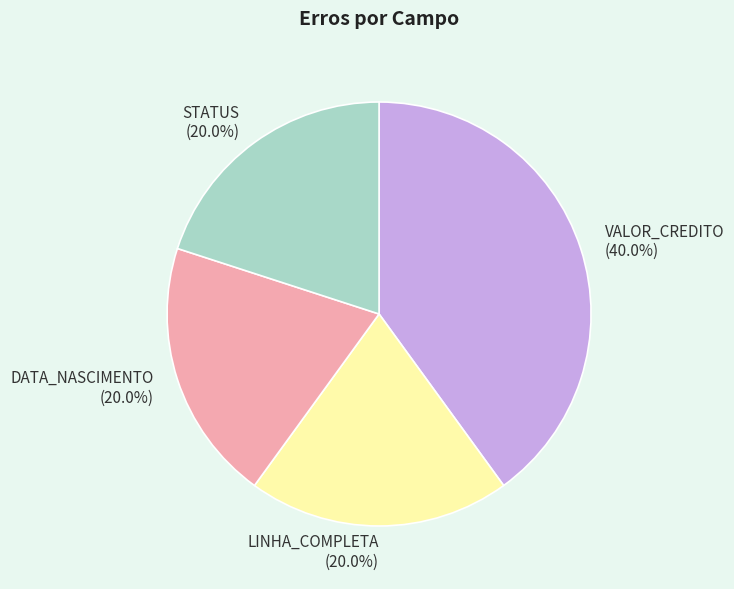

To the nearest percent, what is the average slice percentage?

25%